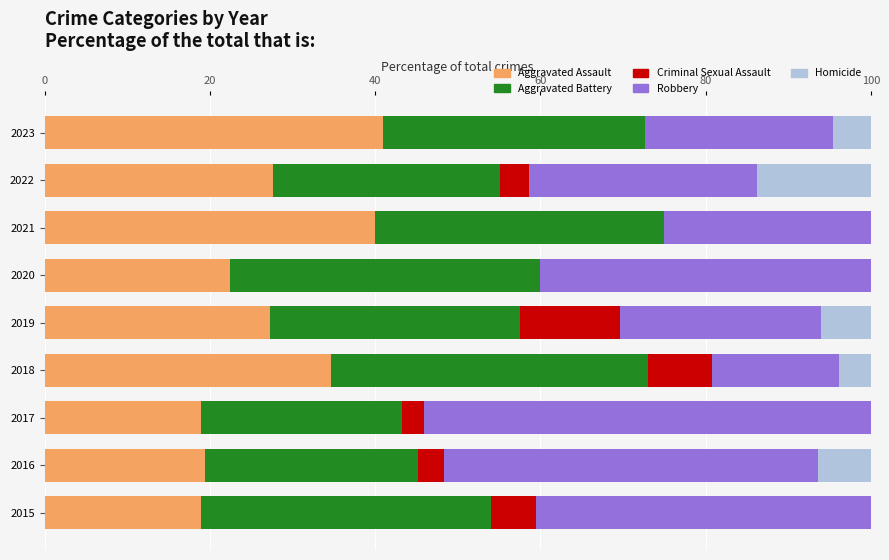

What is the total value across all series at 2019?

100.0